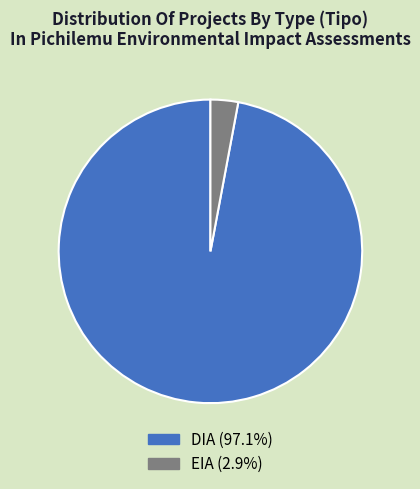

Rank the categories by value from highest to lowest.

DIA, EIA